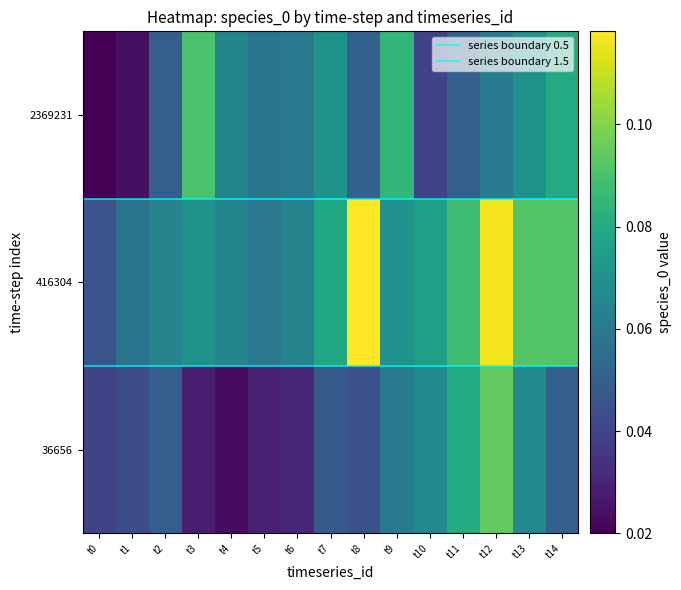

List the series in order of their peak value, highest first.

416304, 36656, 2369231